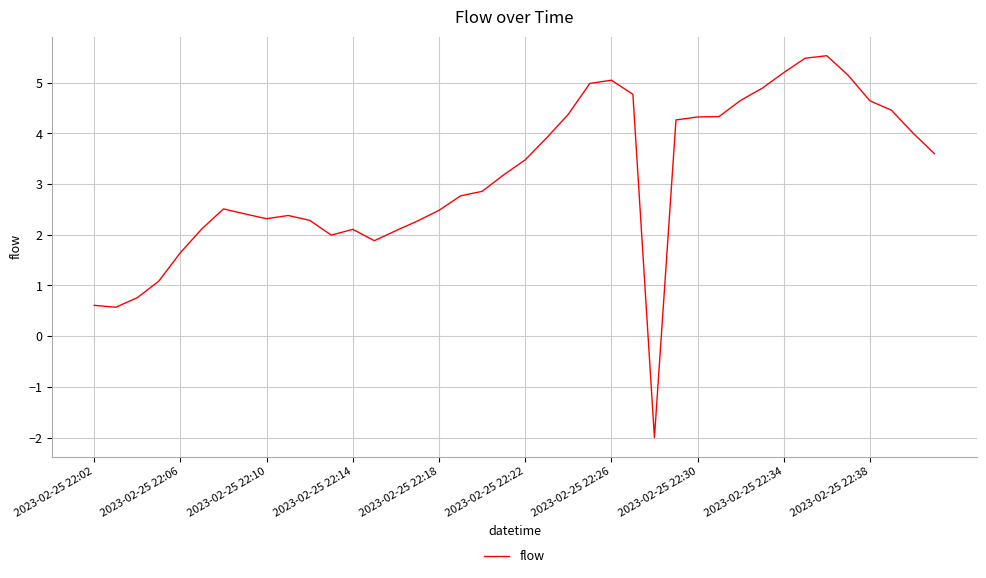

What is the difference between the maximum and minimum values?

7.5